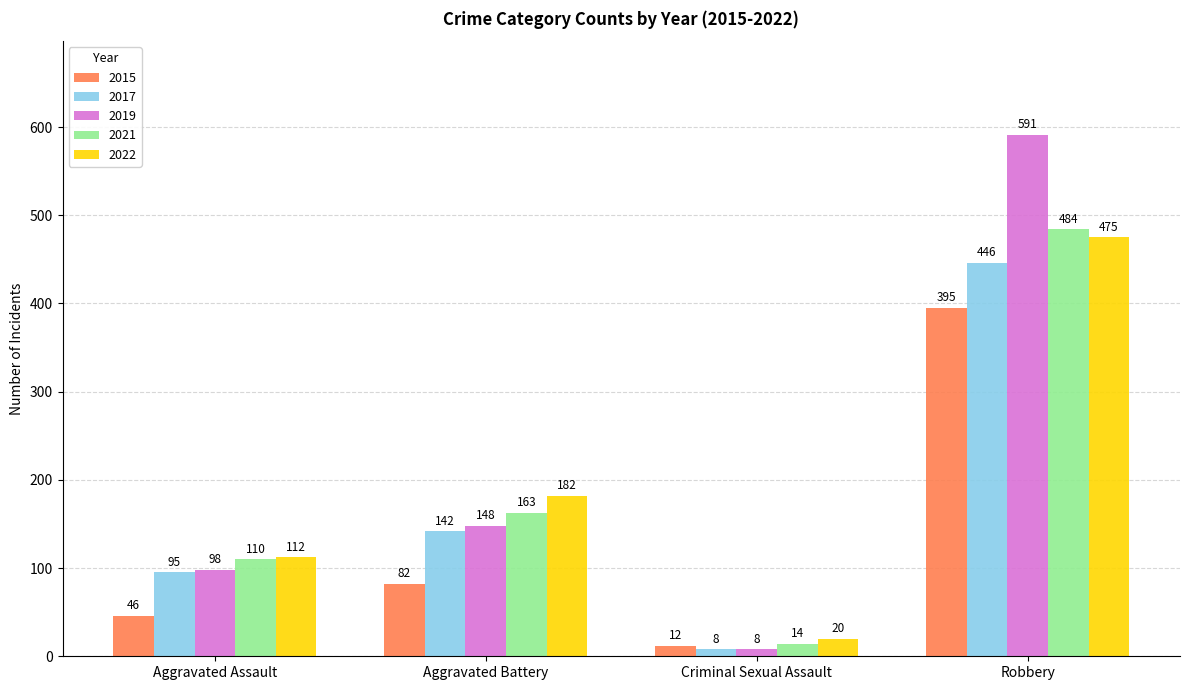

Reading left to right, extract all data points from this chart.

2015: Aggravated Assault=46	Aggravated Battery=82	Criminal Sexual Assault=12	Robbery=395
2017: Aggravated Assault=95	Aggravated Battery=142	Criminal Sexual Assault=8	Robbery=446
2019: Aggravated Assault=98	Aggravated Battery=148	Criminal Sexual Assault=8	Robbery=591
2021: Aggravated Assault=110	Aggravated Battery=163	Criminal Sexual Assault=14	Robbery=484
2022: Aggravated Assault=112	Aggravated Battery=182	Criminal Sexual Assault=20	Robbery=475